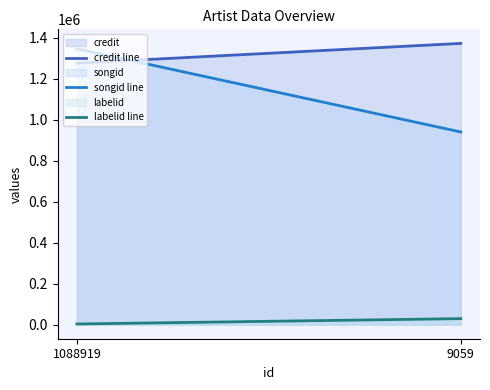

Reading right to left, list all the values displayed in this chart.

credit line: 1373517	1277028
songid line: 940984	1347326
labelid line: 29417	3267